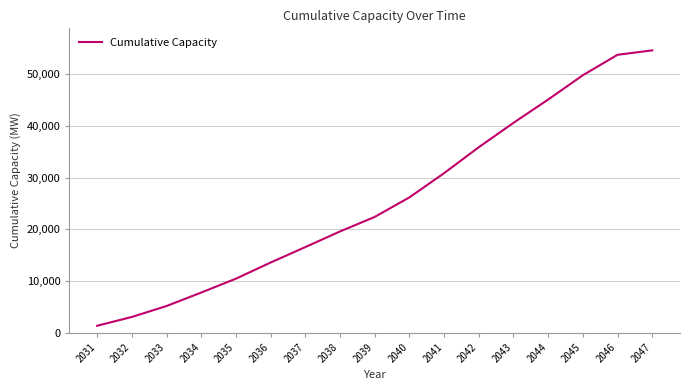

What is the ratio of the value at 2034 to the value at 2038?

0.4